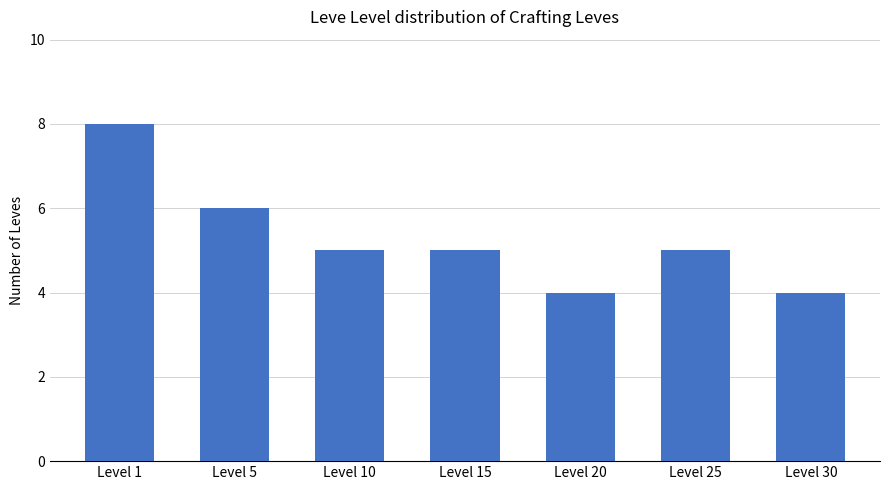

Is it true that the value at Level 25 is 9?

False